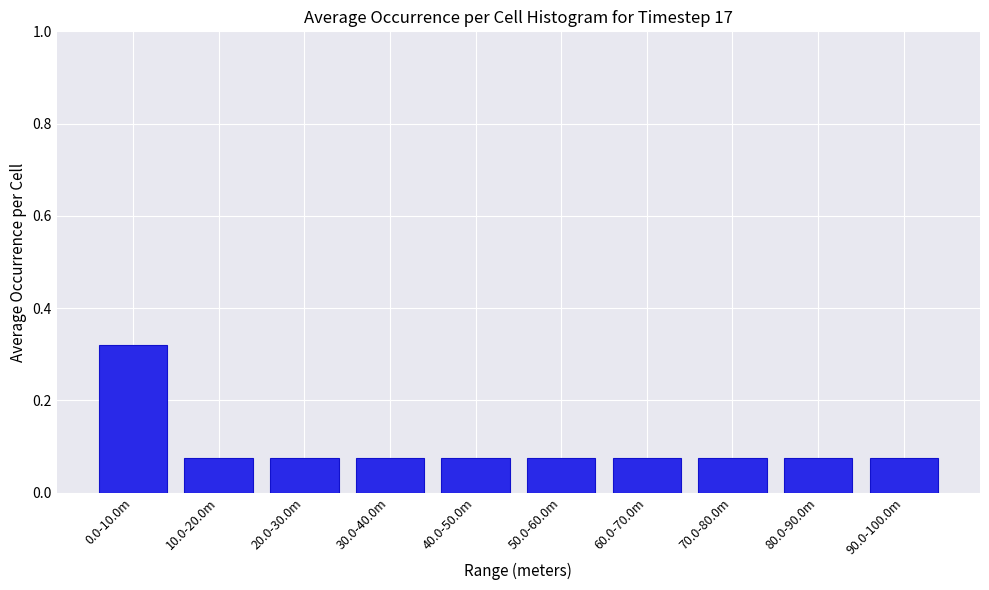

What is the label of the 10th bar from the left?

90.0-100.0m